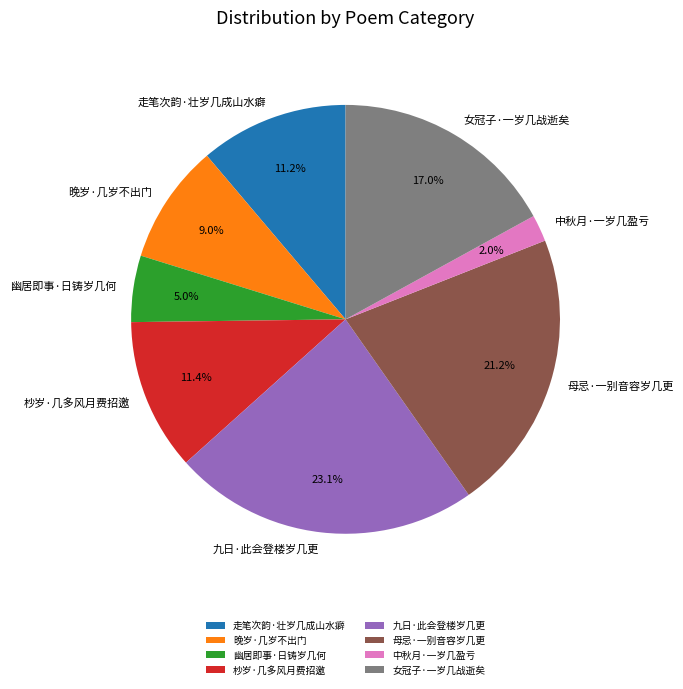

To the nearest percent, what is the average slice percentage?

12%